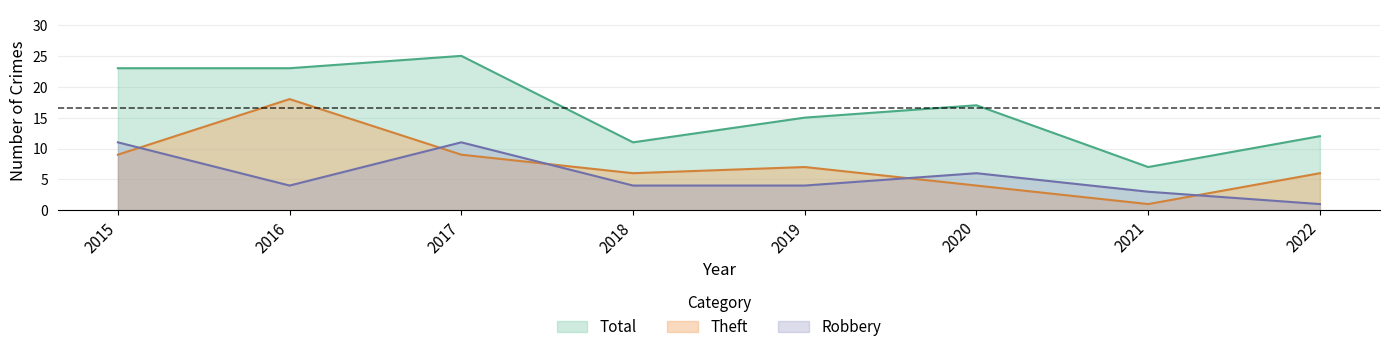

Count the number of categories in the chart.

8